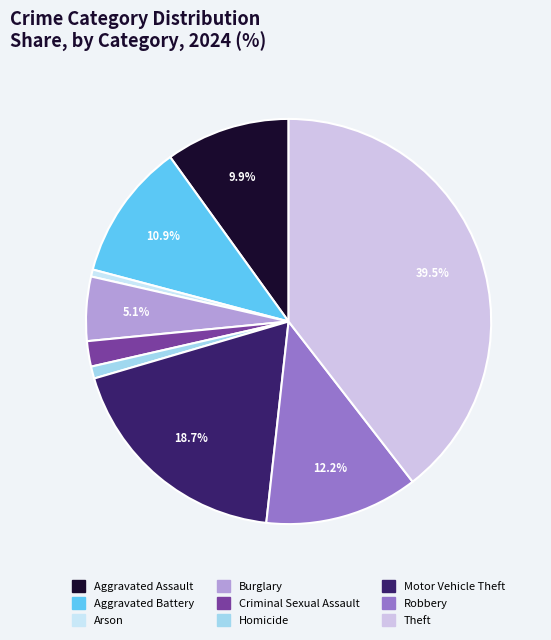

True or false: Homicide accounts for 11% of the total.

False